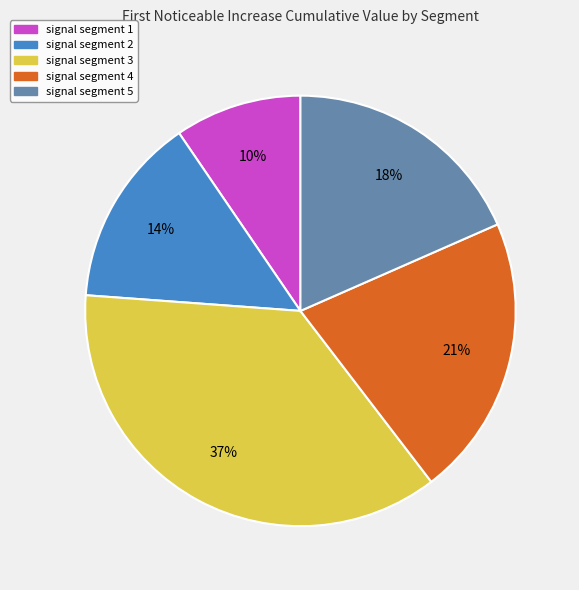

Count the number of slices in the pie.

5